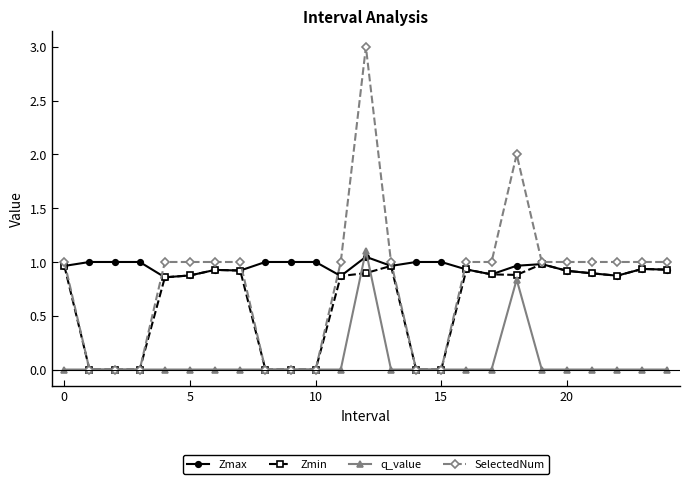

Which series has the largest total across all categories?

Zmax